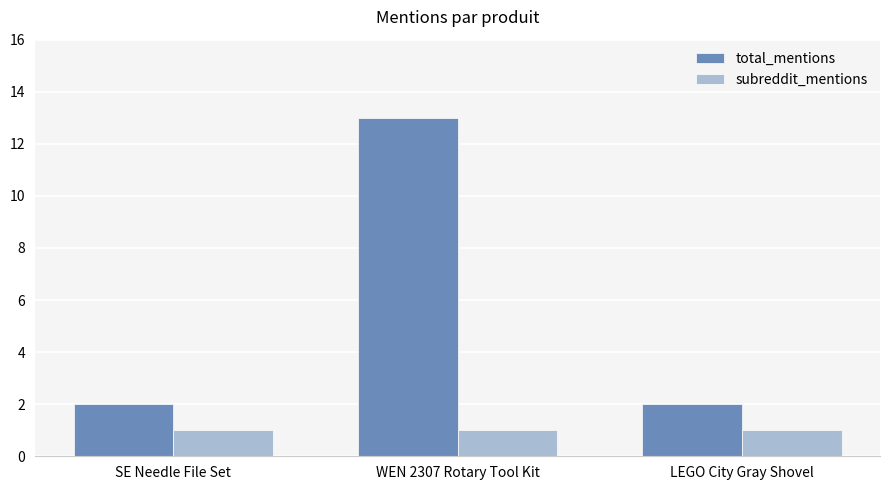

Which category has the highest value in the total_mentions series?

WEN 2307 Rotary Tool Kit